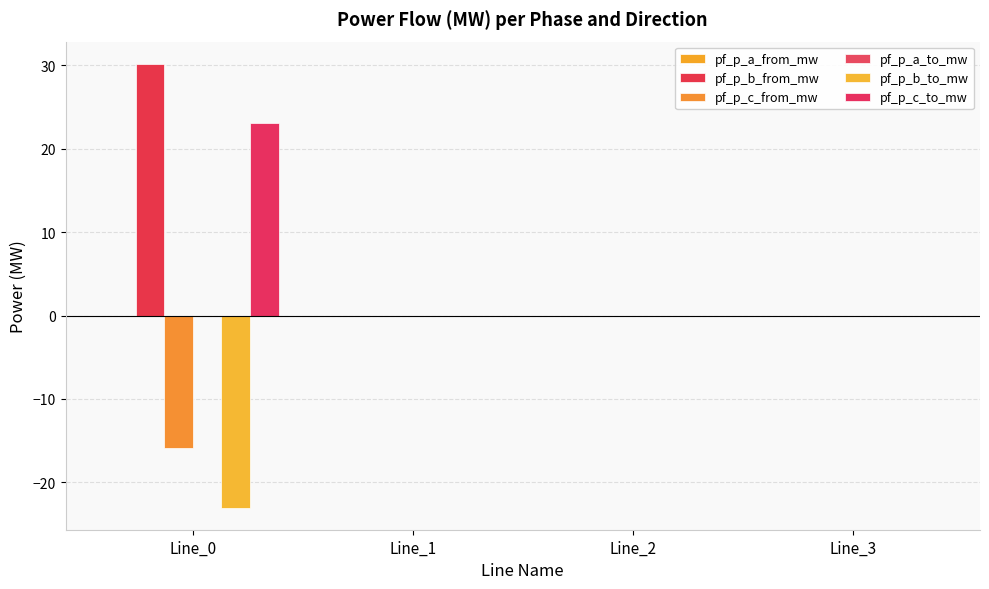

Are the bars grouped side by side (vs. stacked)?

Yes